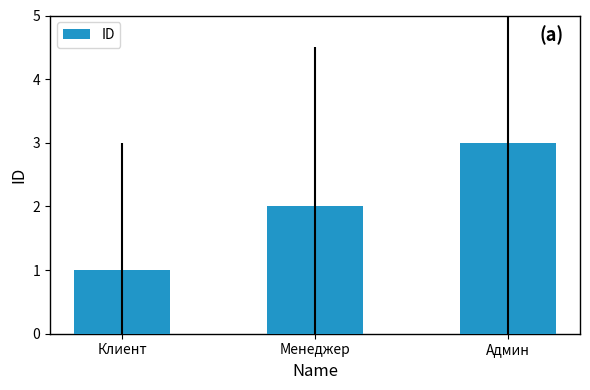

What is the value of the 1st bar from the left?

1